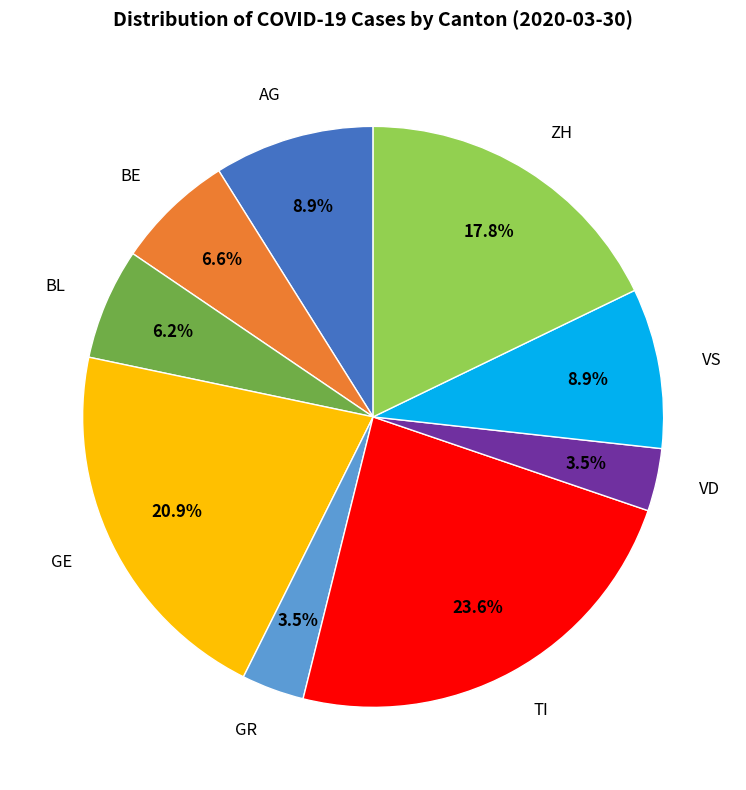

Which category has the biggest portion of the pie?

TI